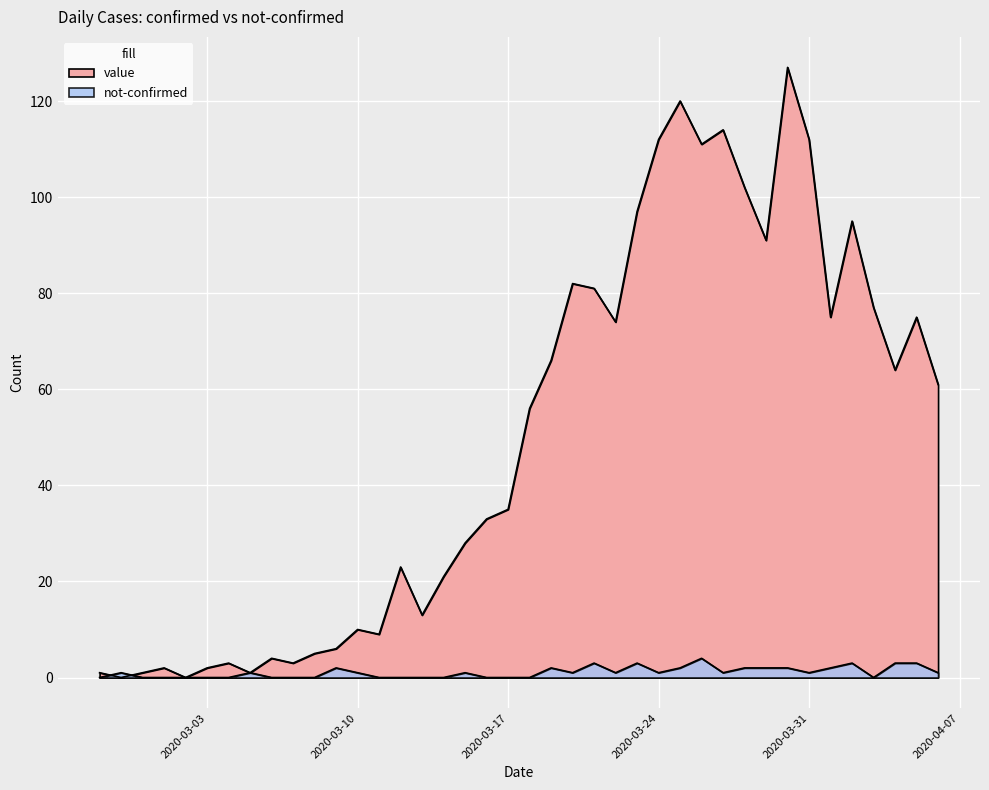

After their last crossing, which series has the higher values: value or not-confirmed?

value